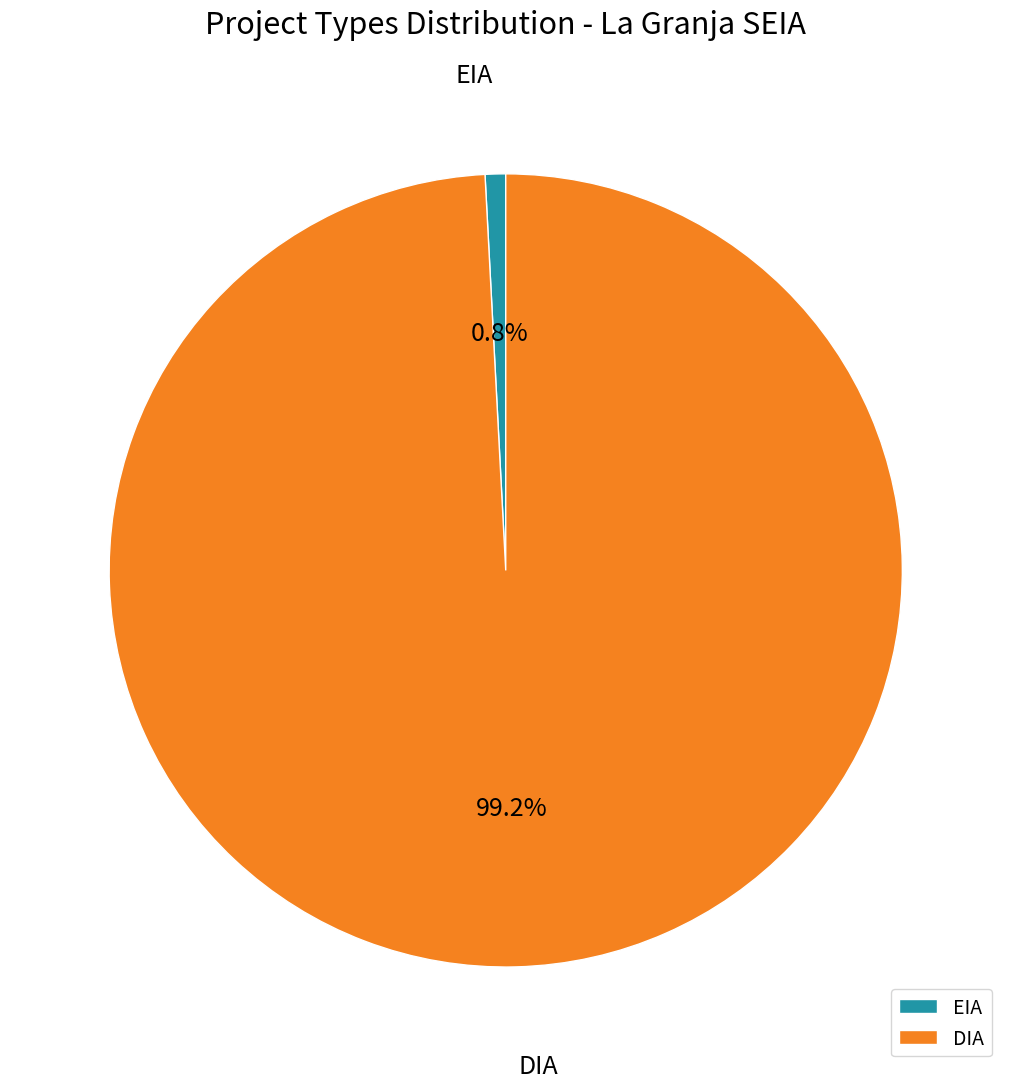

Is it true that DIA is 99% of the pie?

True